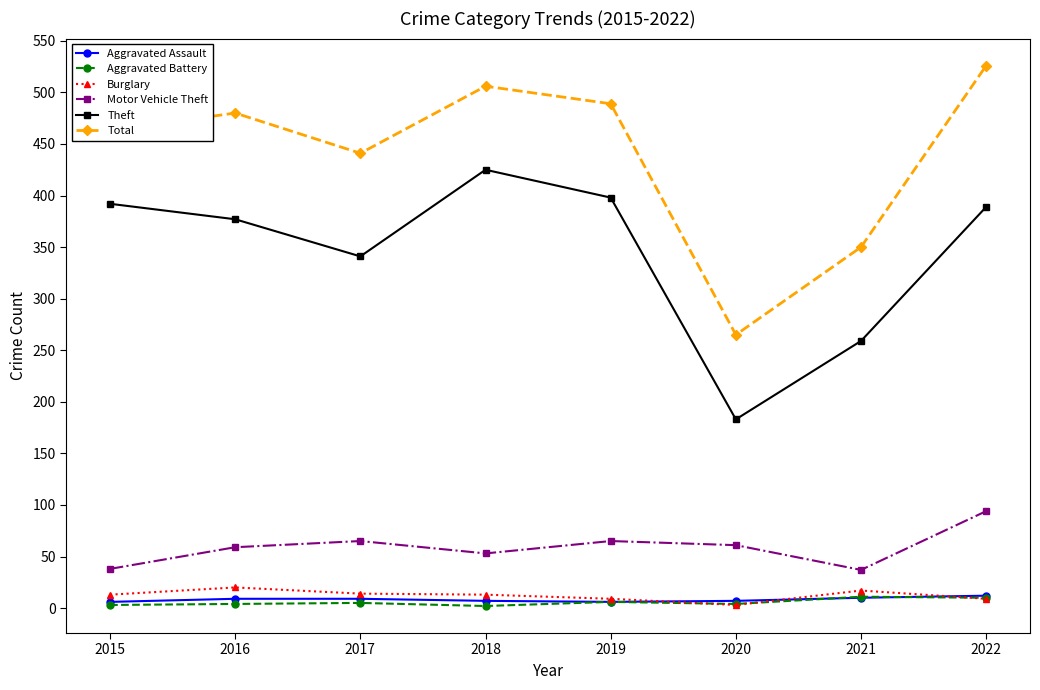

Which series has the largest total across all categories?

Total